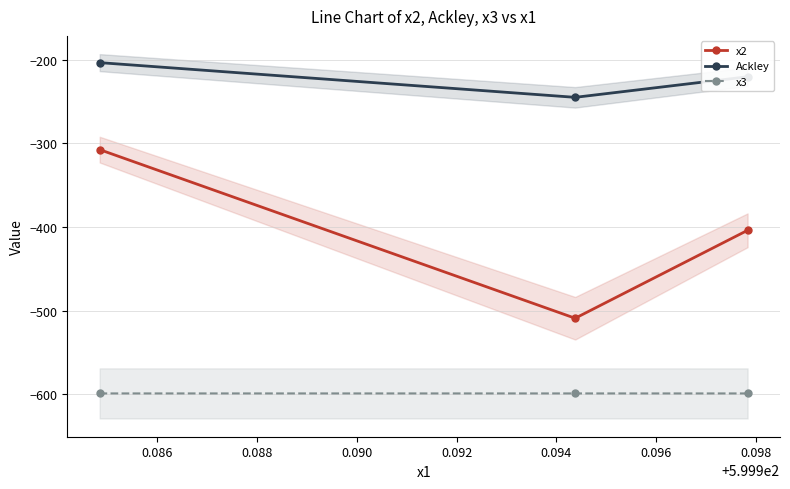

What are all the series names shown in the legend?

x2, Ackley, x3